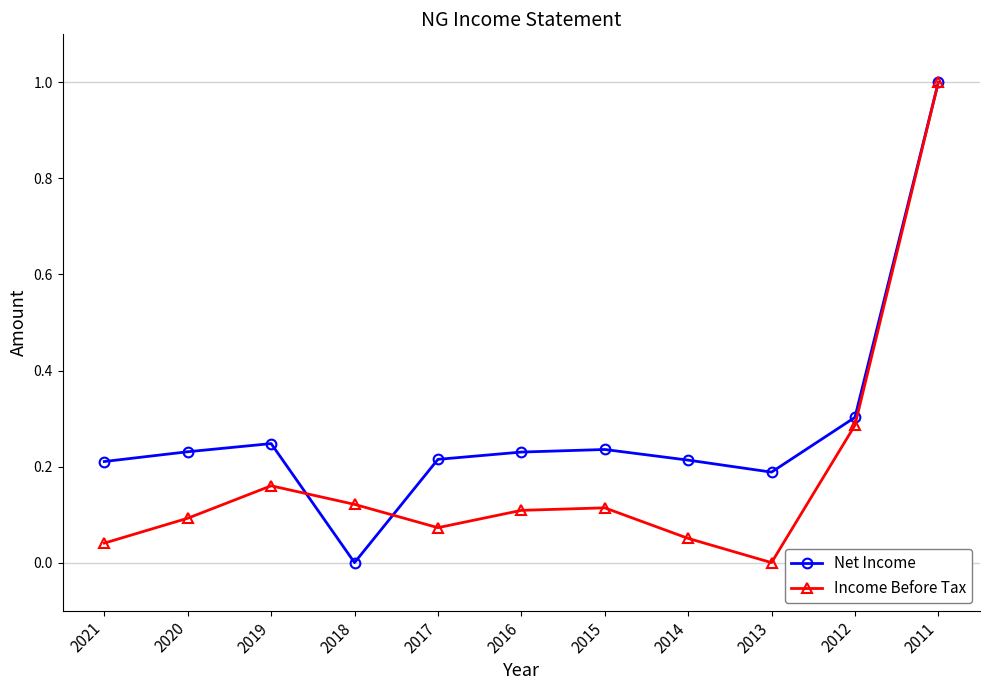

Which series has the largest total across all categories?

Net Income